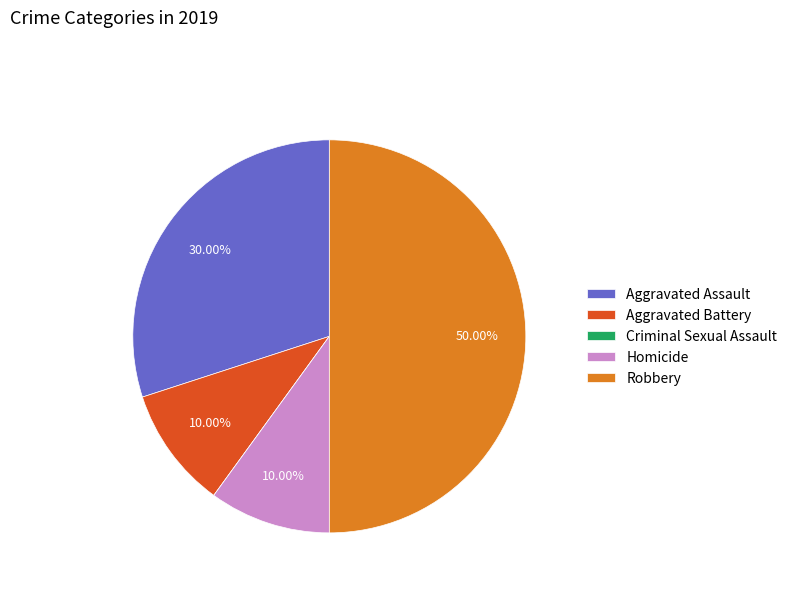

To the nearest percent, what is the average slice percentage?

20%